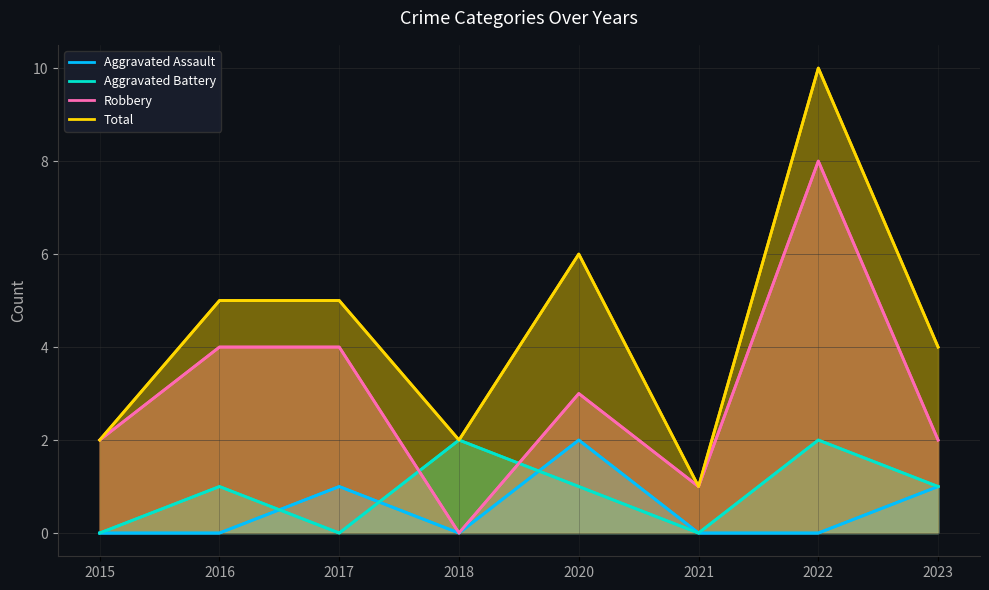

Count the Aggravated Assault values in the range 0 to 1.

7